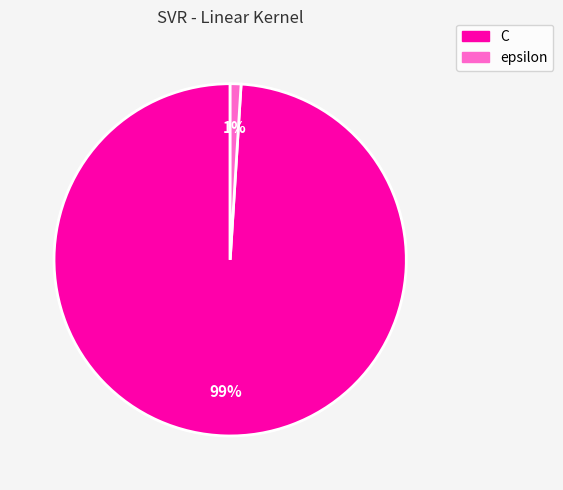

How many segments does this pie chart have?

2